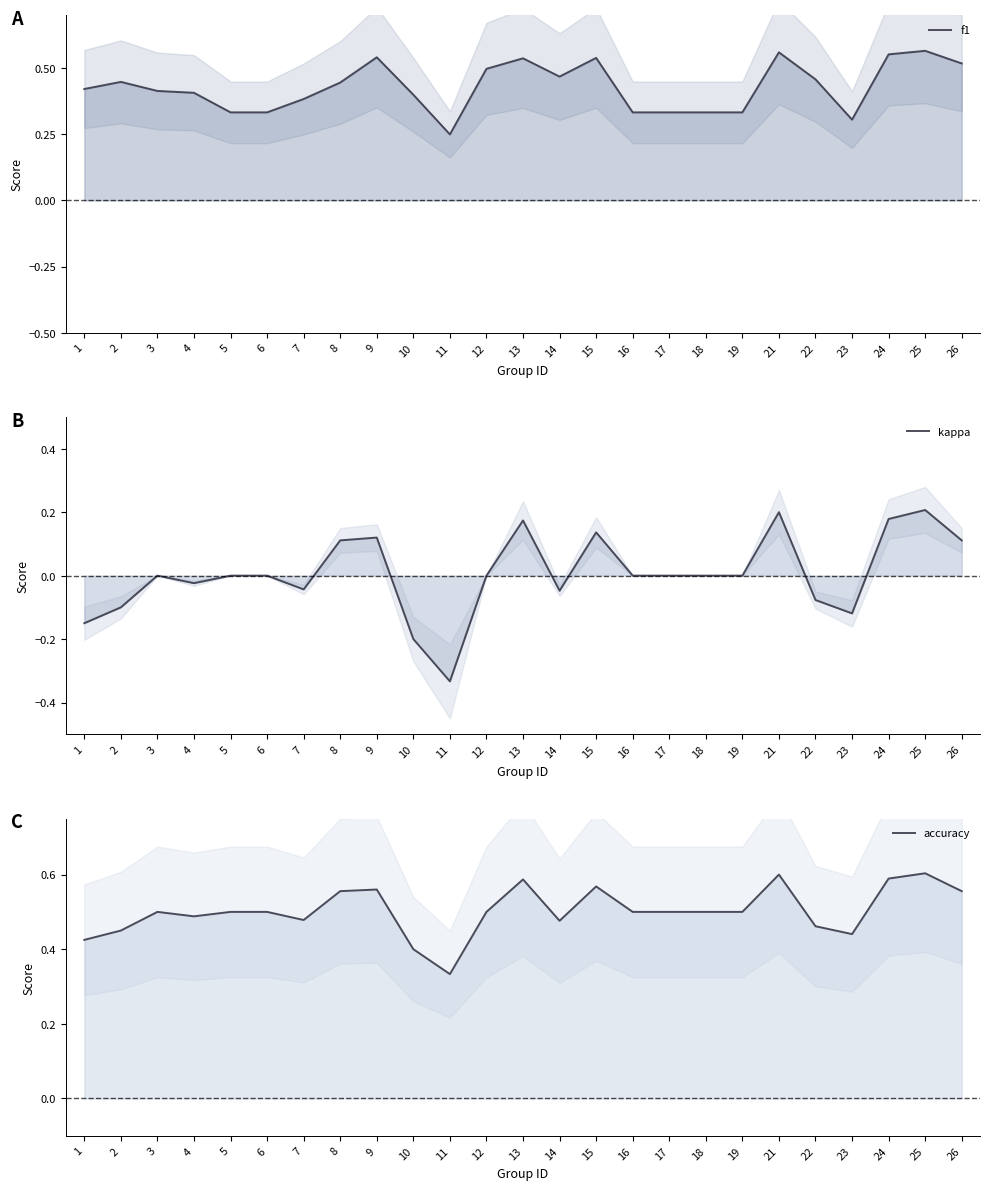

Between 11 and 7, which is larger?

7